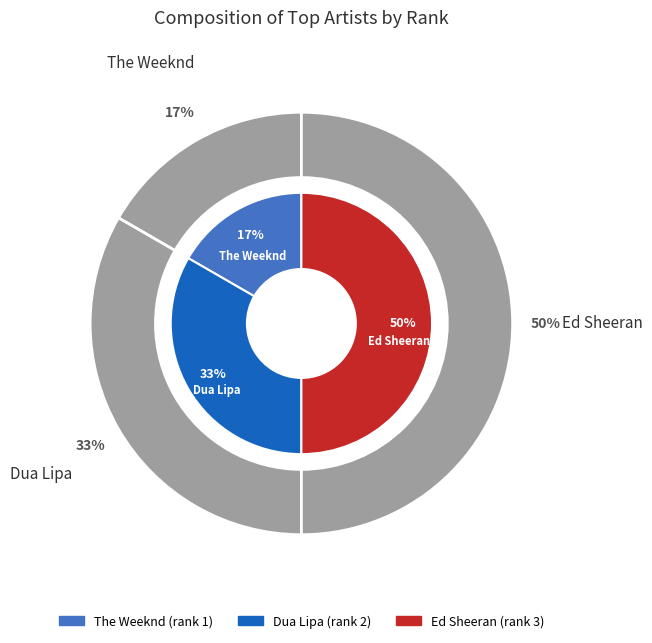

Combined, do The Weeknd and Ed Sheeran account for over 50%?

Yes